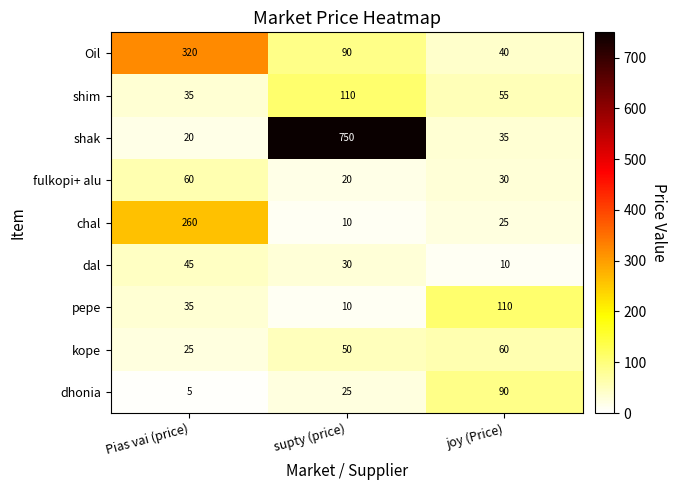

Rank the series at joy (Price) from lowest to highest value.

dal, chal, fulkopi+ alu, shak, Oil, shim, kope, dhonia, pepe